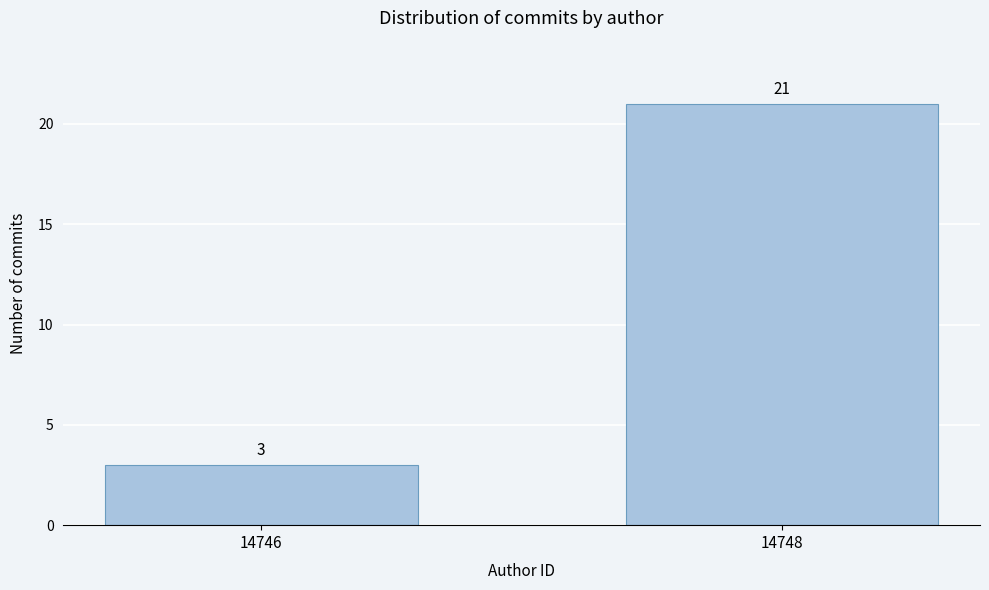

Reading left to right, what are all the values shown in this chart?

14746=3	14748=21